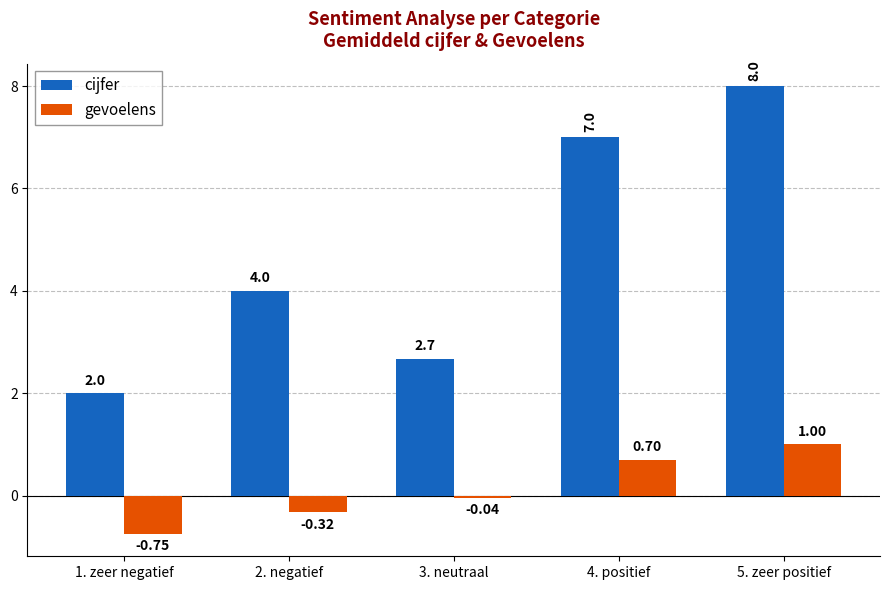

Are the bars horizontal?

No